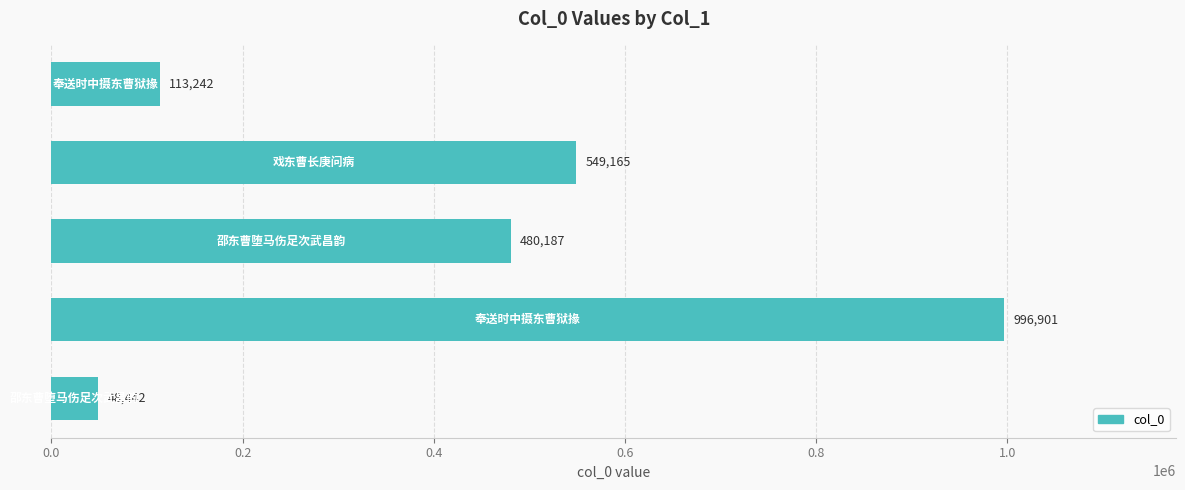

What is the difference between the maximum and minimum values?

948459